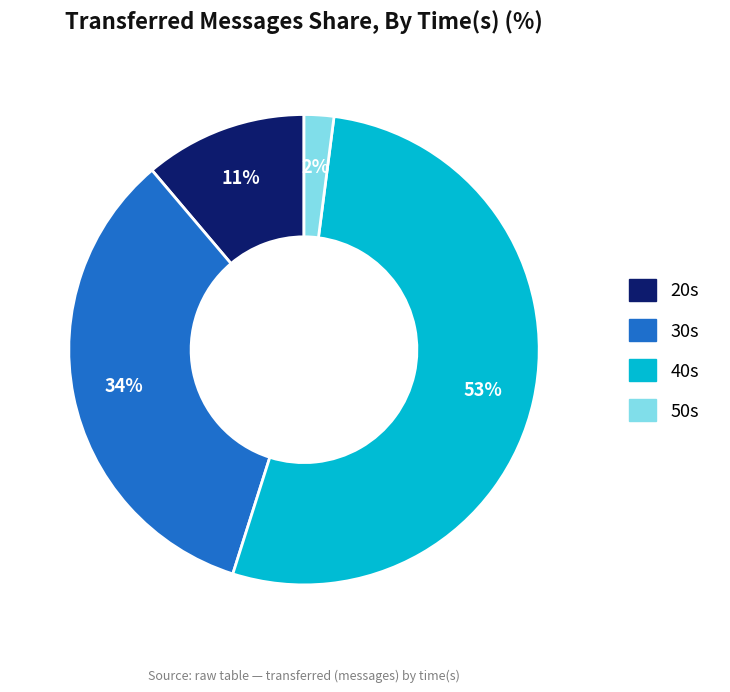

To the nearest percent, what is the average slice percentage?

25%